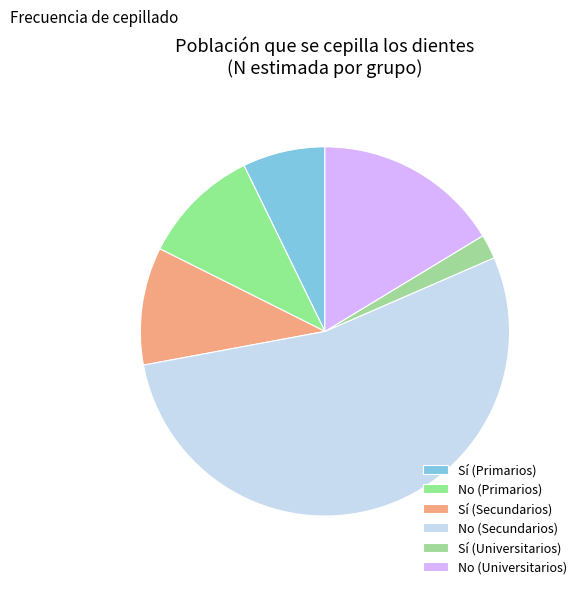

Does Sí (Universitarios) account for over 50% of the chart?

No